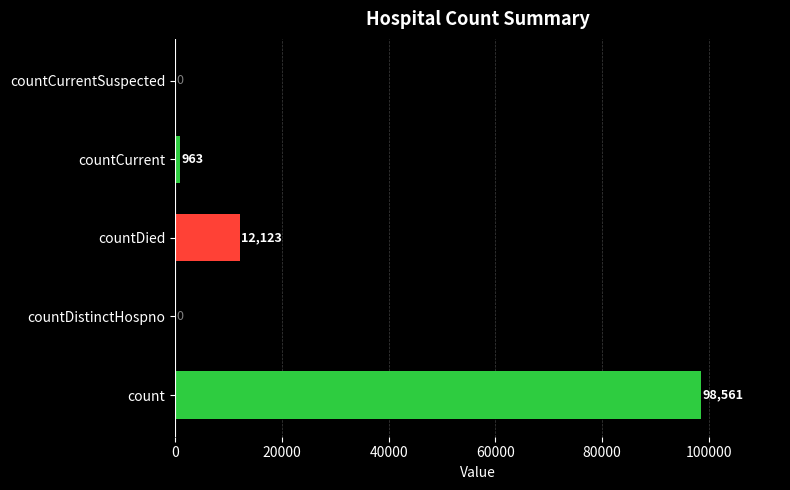

How many positive values are there?

3